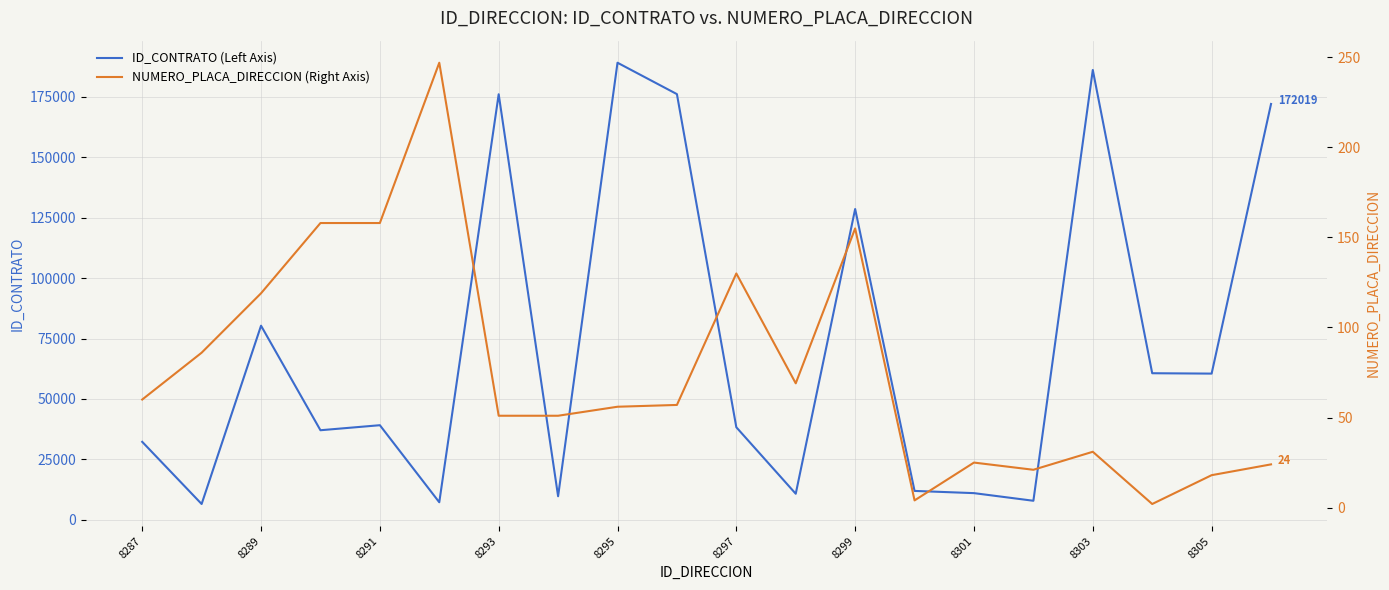

How many interior local valleys does the ID_CONTRATO (Left Axis) series have?

7